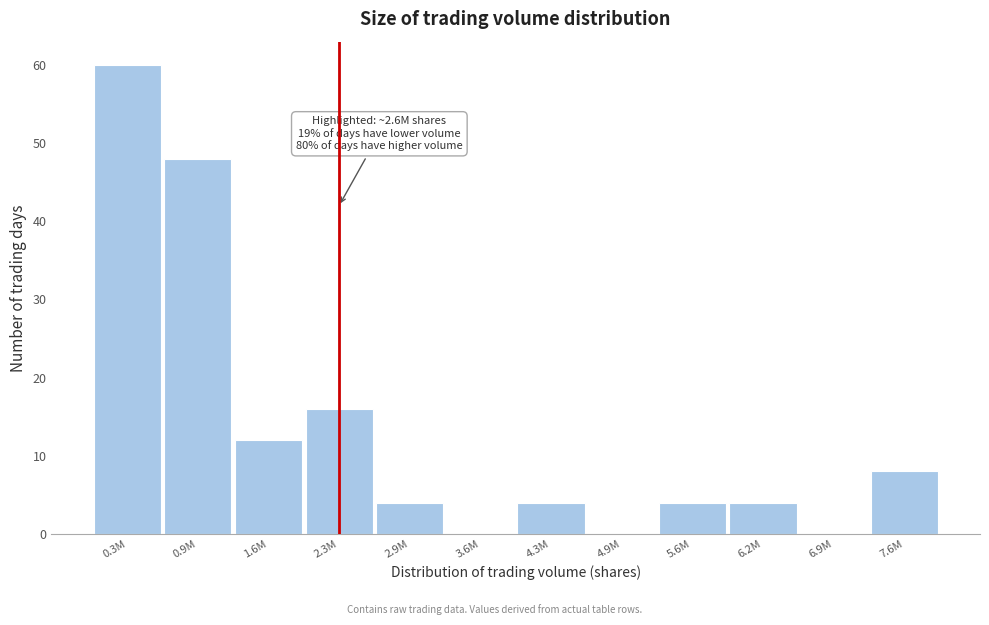

Reading left to right, what are all the values shown in this chart?

0.3M=60	0.9M=48	1.6M=12	2.3M=16	2.9M=4	3.6M=0	4.3M=4	4.9M=0	5.6M=4	6.2M=4	6.9M=0	7.6M=8